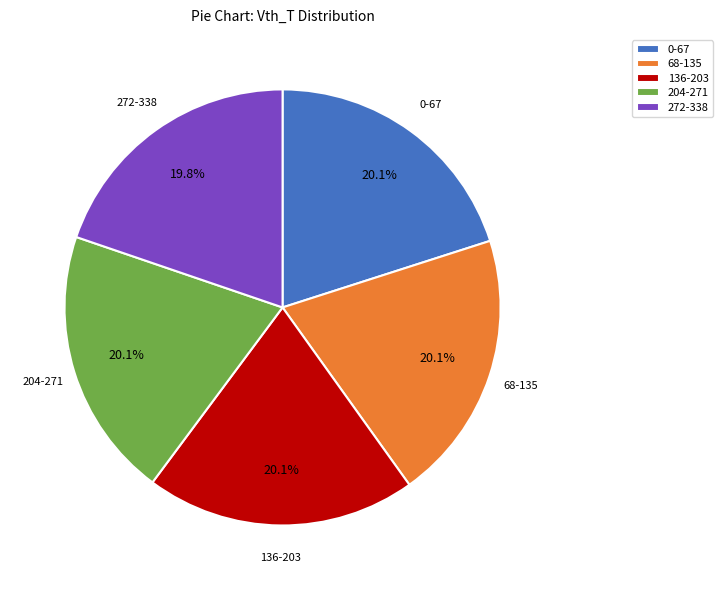

Is the sum of 272-338 and 136-203 greater than half?

No